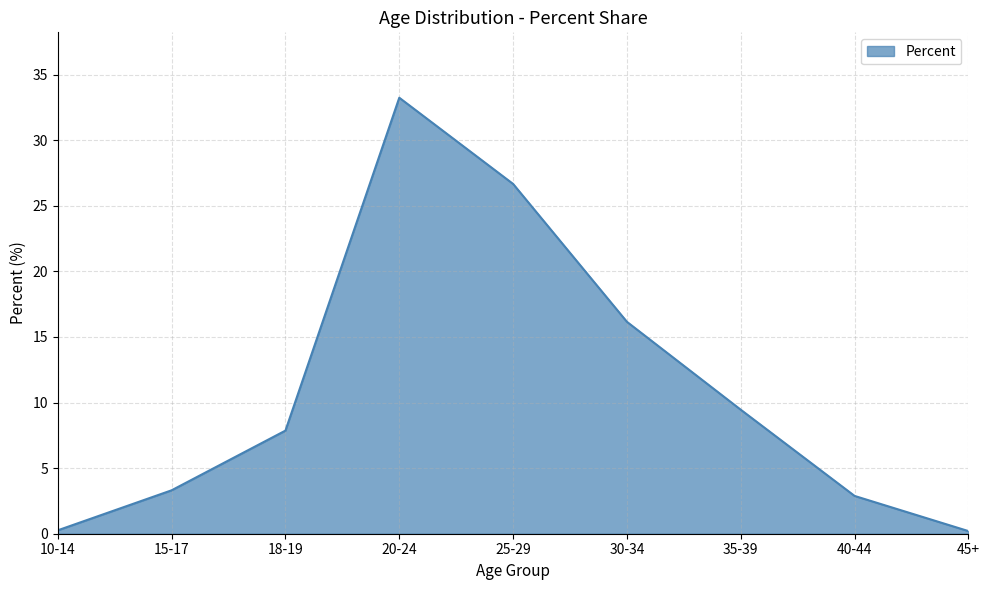

What is the difference between the values at 18-19 and 30-34?

8.3